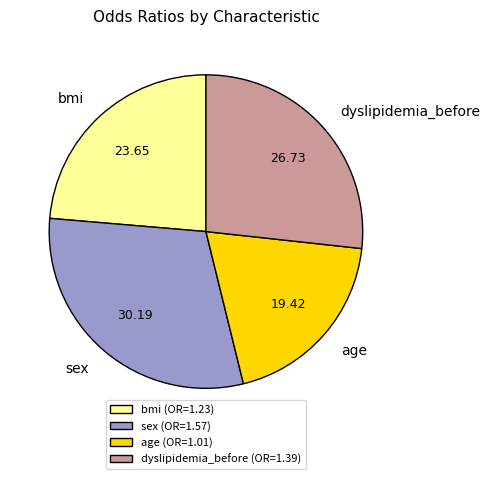

Which category has the biggest portion of the pie?

sex